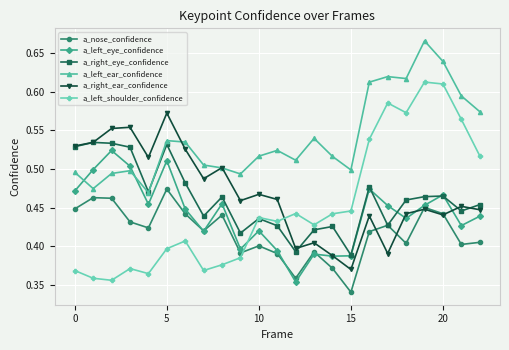

True or false: a_left_shoulder_confidence and a_nose_confidence intersect in this chart.

True